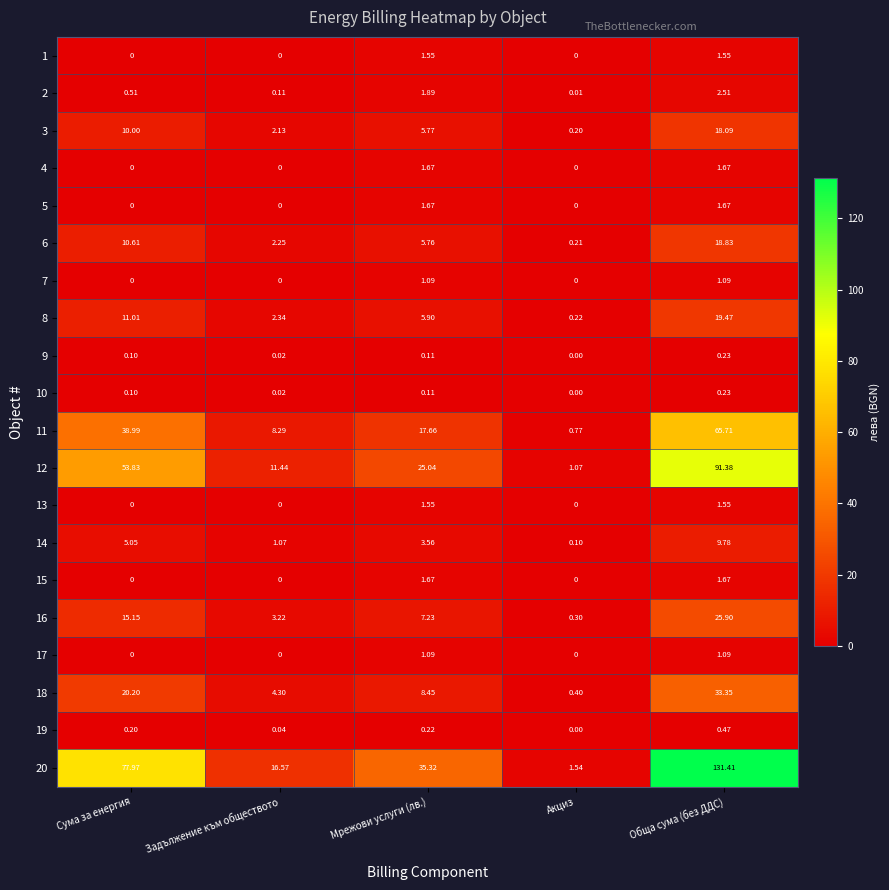

List the labels in order of 19 value, largest first.

Обща сума (без ДДС), Мрежови услуги (лв.), Сума за енергия, Задължение към обществото, Акциз